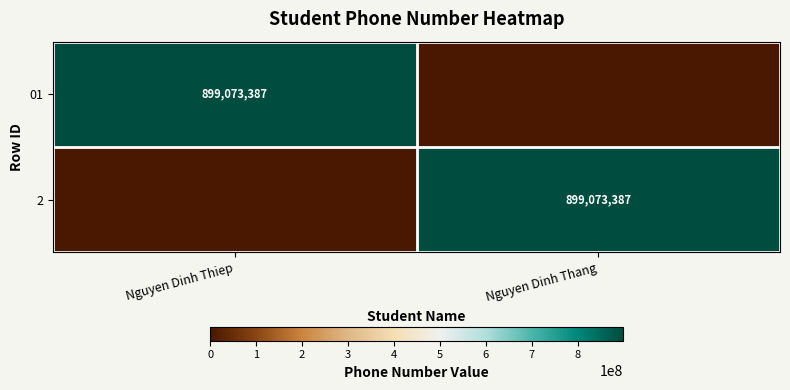

The 2 series shows 899073387 at Nguyen Dinh Thang. True or false?

True